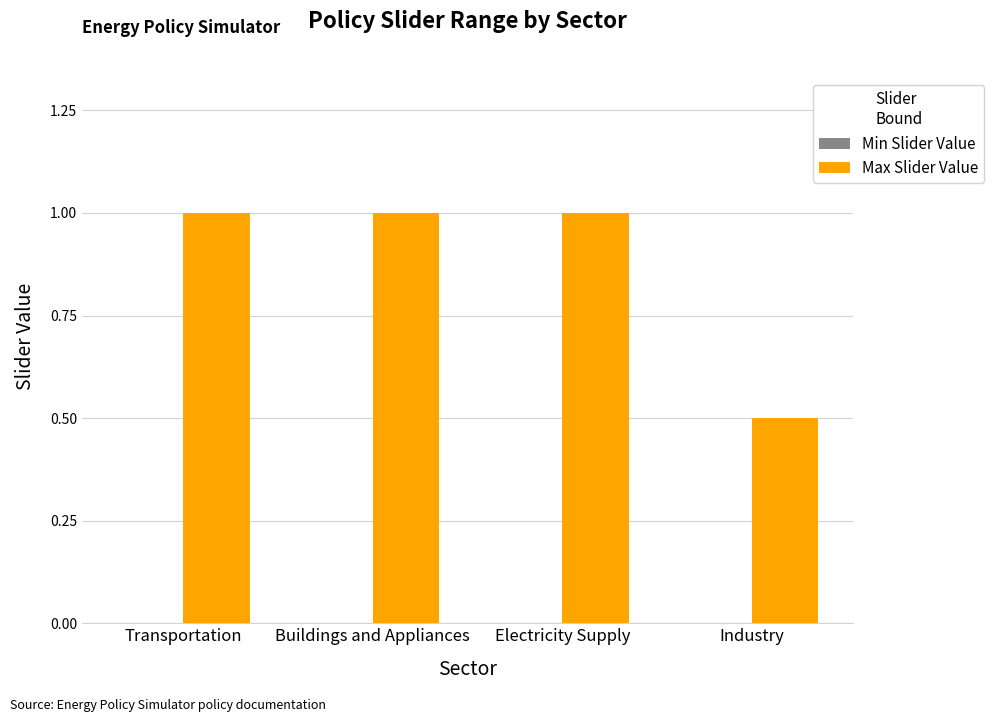

What is the greatest value displayed?

1.0